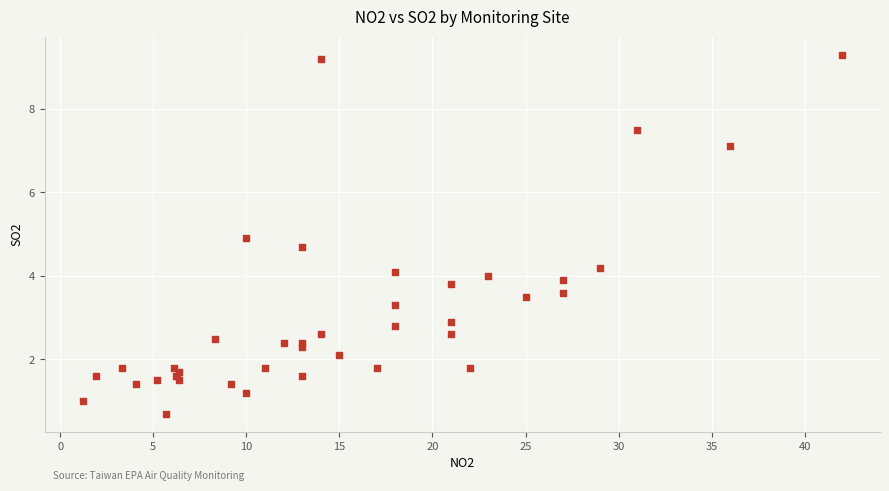

What Y value in the scatter plot is closest to 5?

4.9